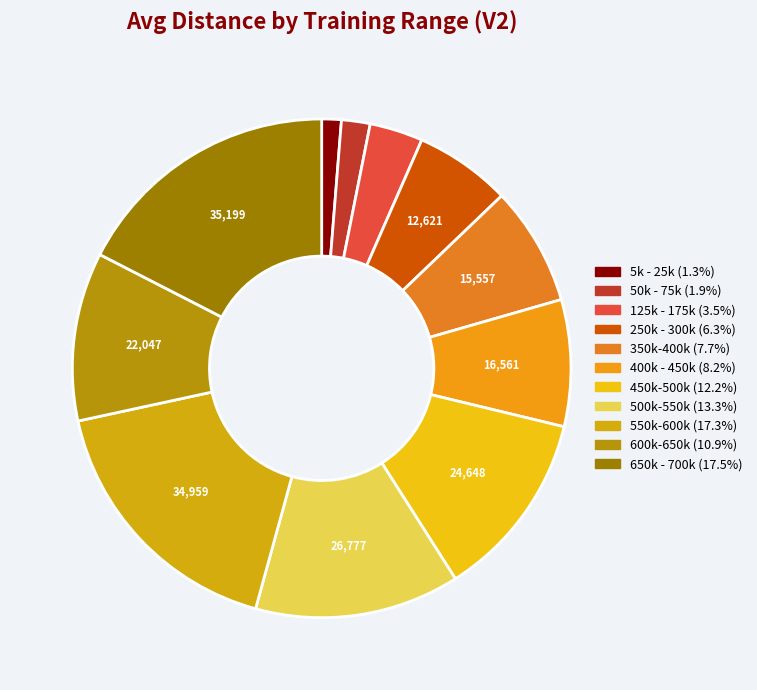

How many segments does this pie chart have?

11